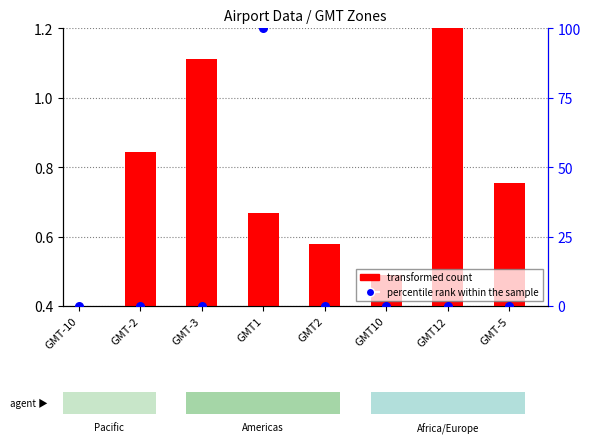

At how many categories does at least one series exceed 22?

1